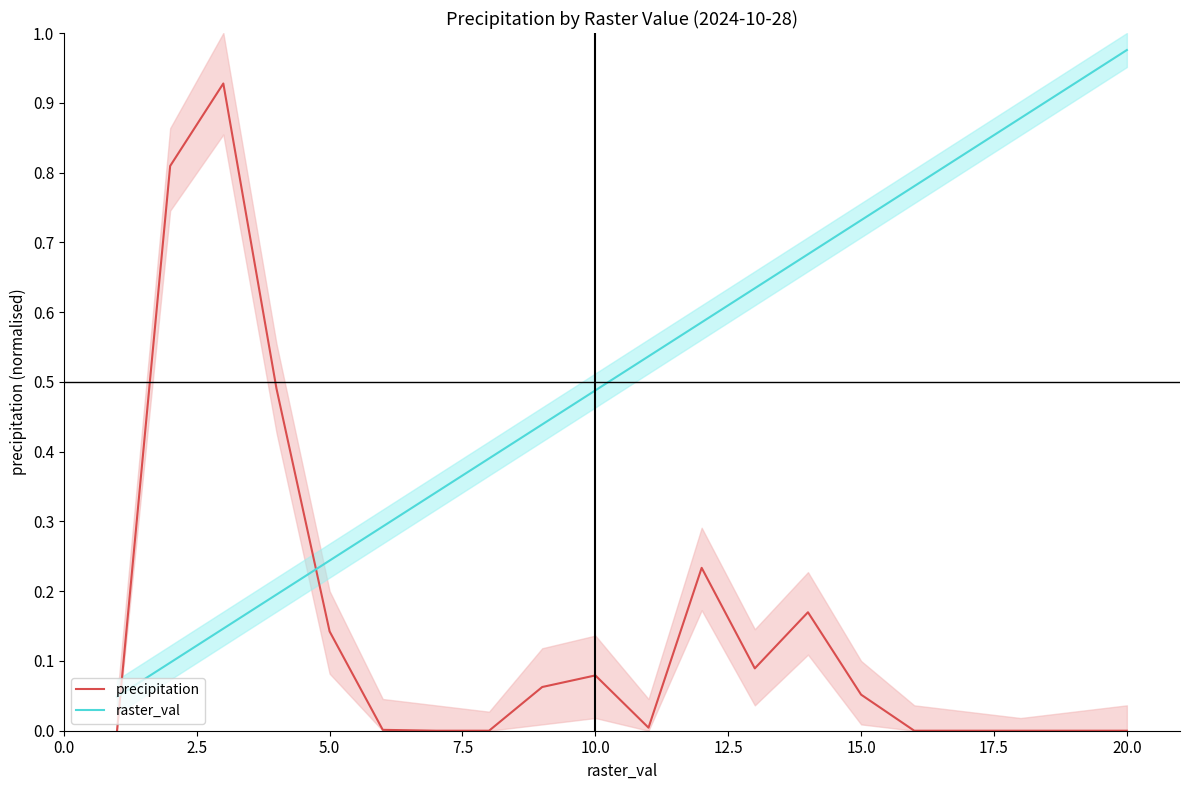

At how many categories does at least one series exceed 0?

20